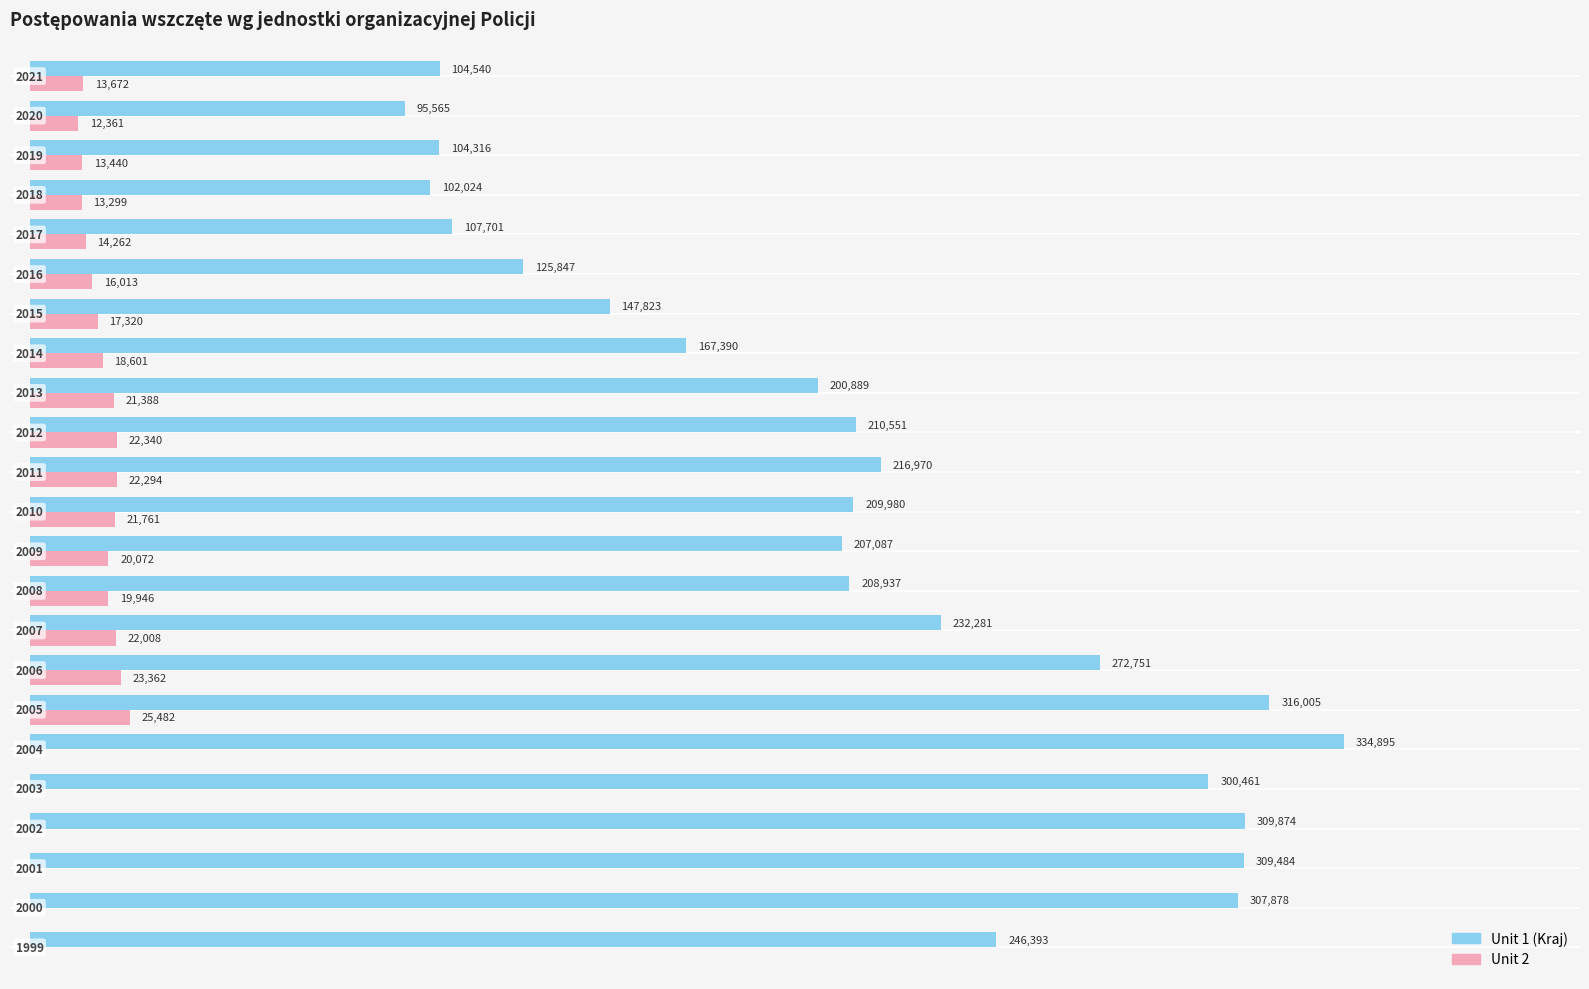

How many data points does each series have?

23